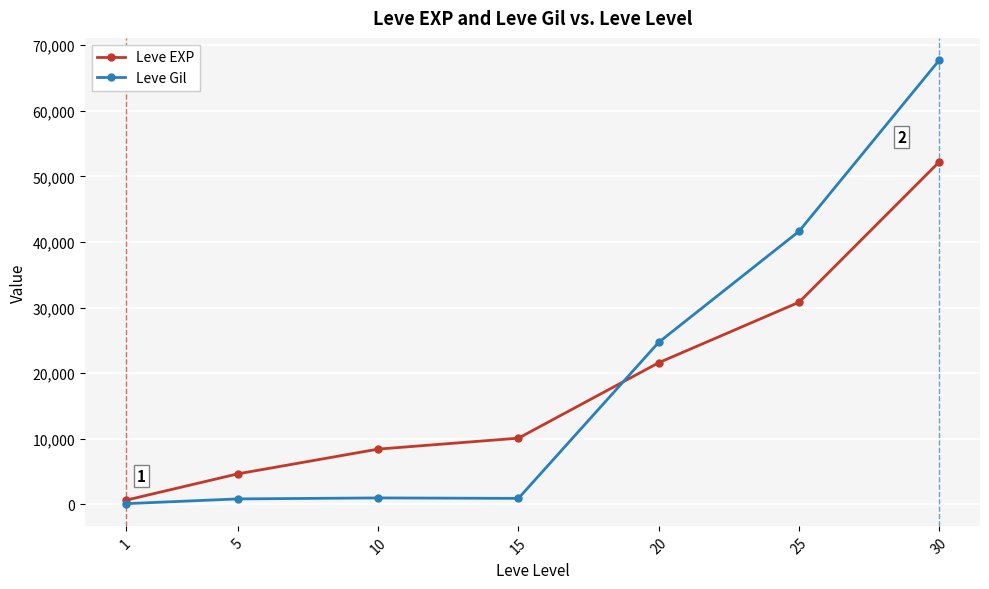

What is the maximum value for Leve EXP?

52220